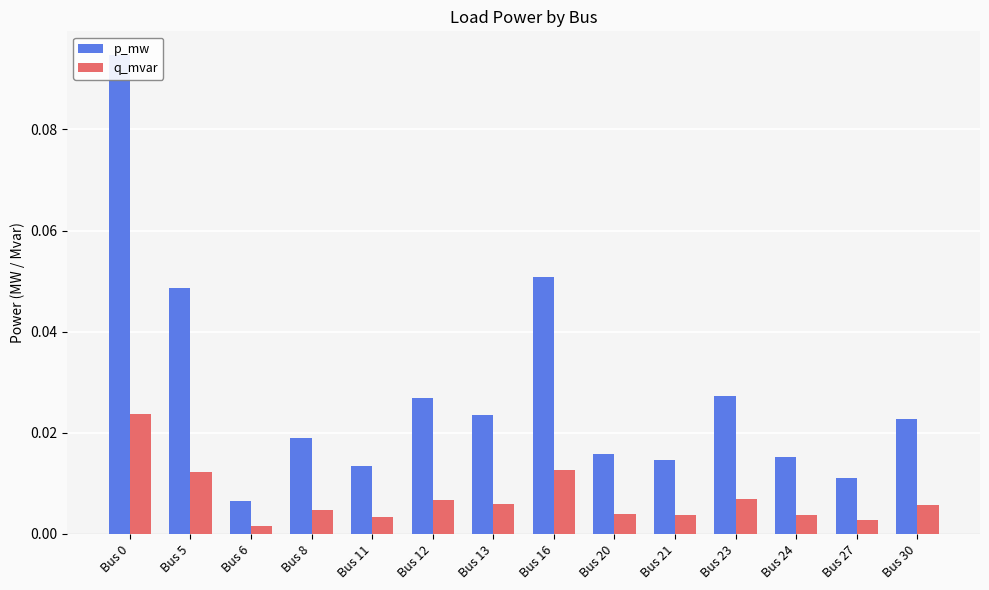

Which category has the highest value across all series?

Bus 0